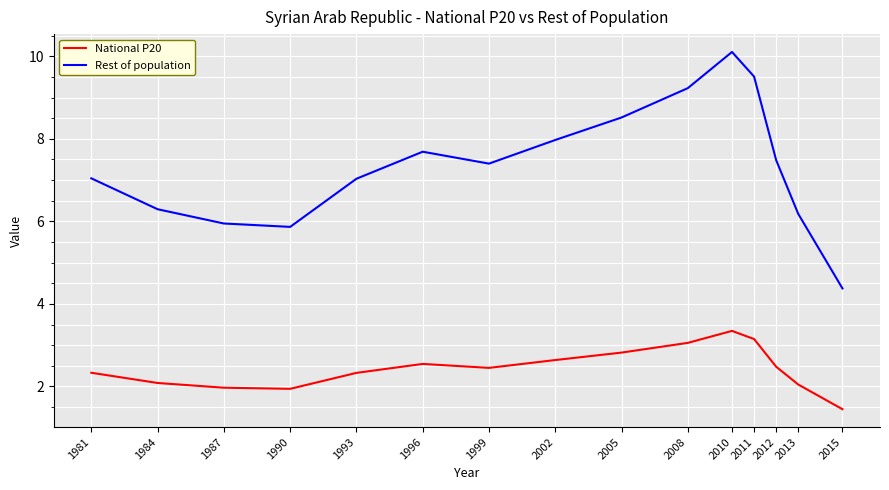

Read the National P20 value at 2010.

3.3